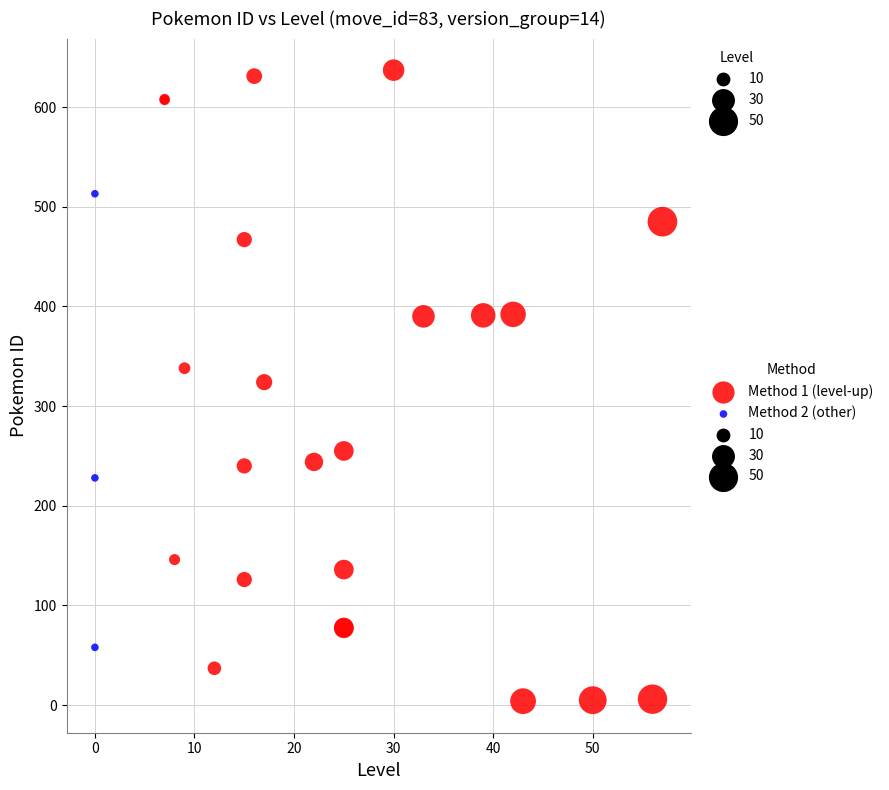

Which series has the widest spread of Y values?

Method 1 (level-up)